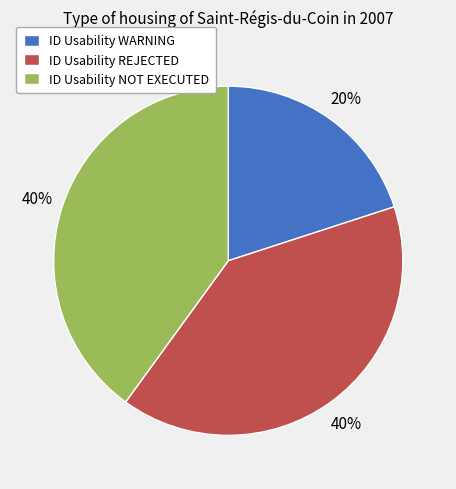

To the nearest percent, what is the difference between the ID Usability WARNING and ID Usability REJECTED slice percentages?

20%